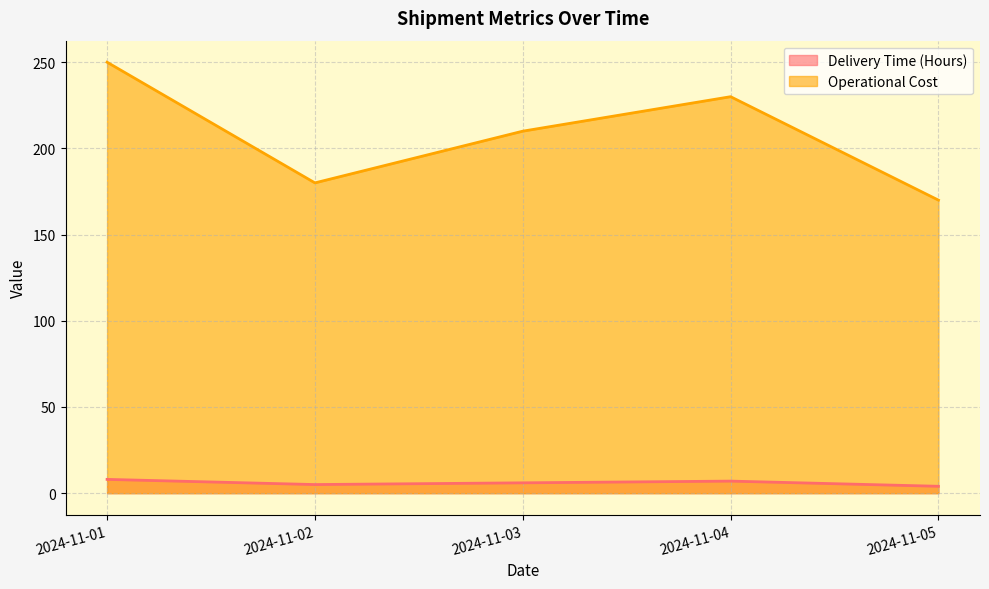

Reading right to left, extract all data points from this chart.

Delivery Time (Hours): 4	7	6	5	8
Operational Cost: 170	230	210	180	250